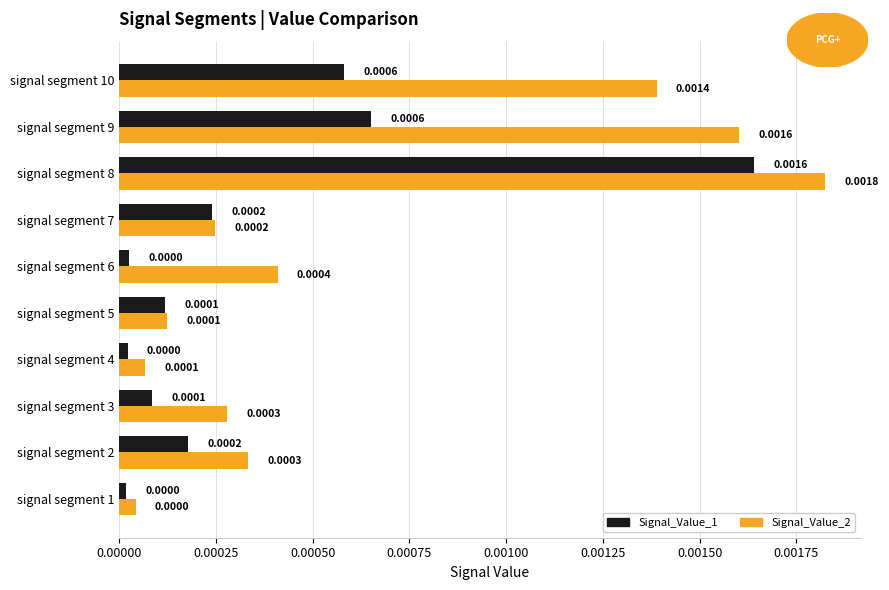

Between signal segment 2 and signal segment 5, which series saw the biggest shift?

Signal_Value_2